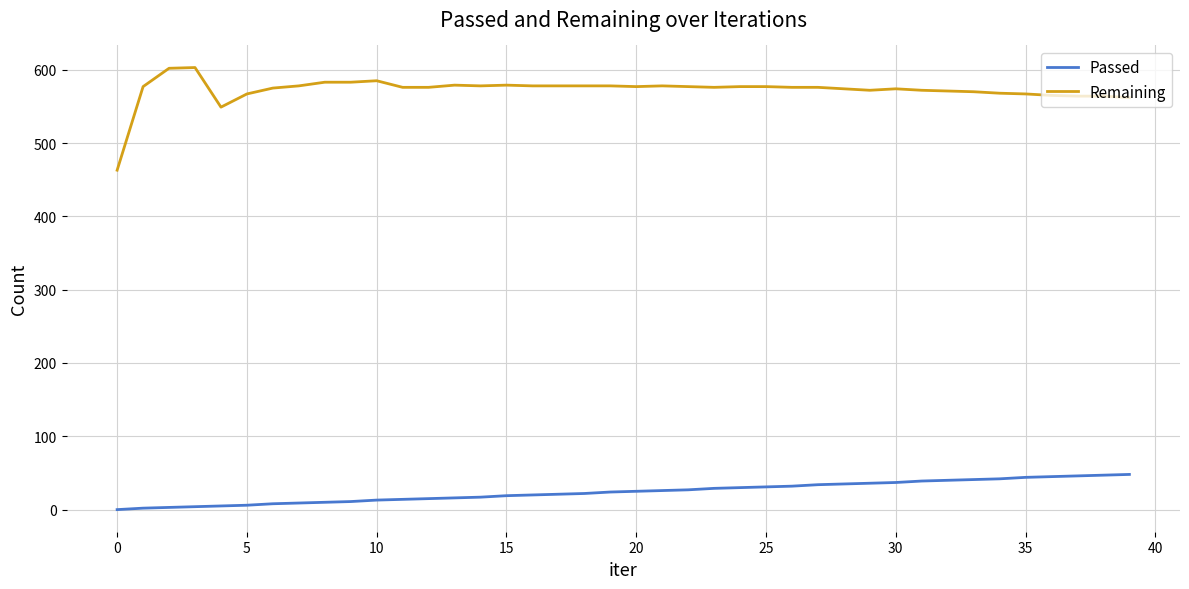

Which series has the widest spread of values?

Remaining